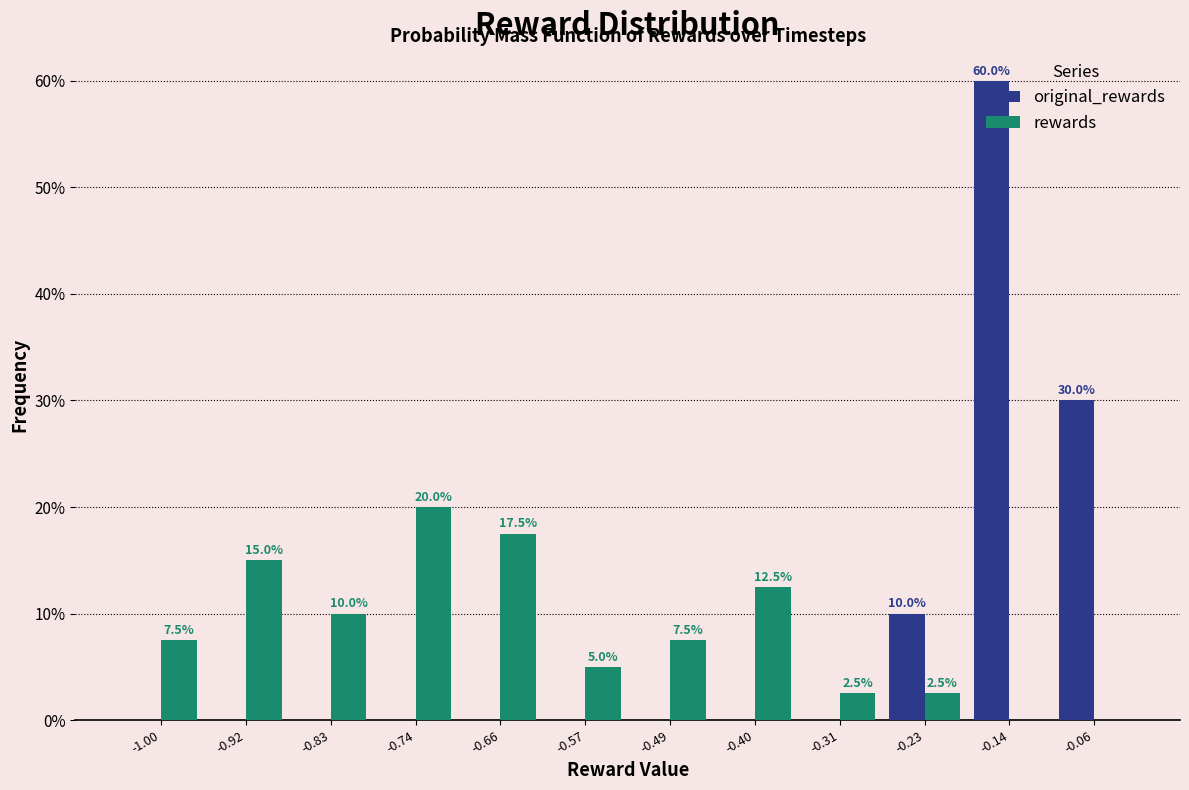

In the original_rewards series, which range on the x-axis has the tallest bar?

-0.18 to -0.10